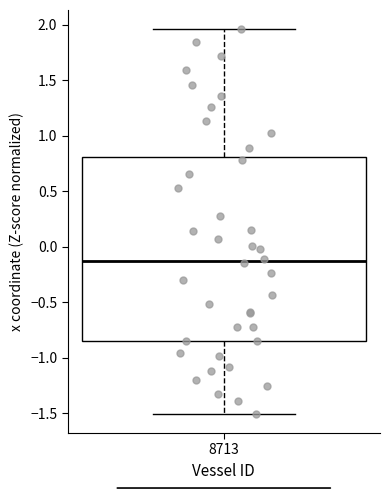

Read this box plot against the y-axis: the position of the median line, the range covered by the box, and the ends of both whiskers. The values are not printed on the chart, so give them approximately, as read against the axis.

median -0.10, box -0.85 to 0.80, whiskers -1.50 to 1.95